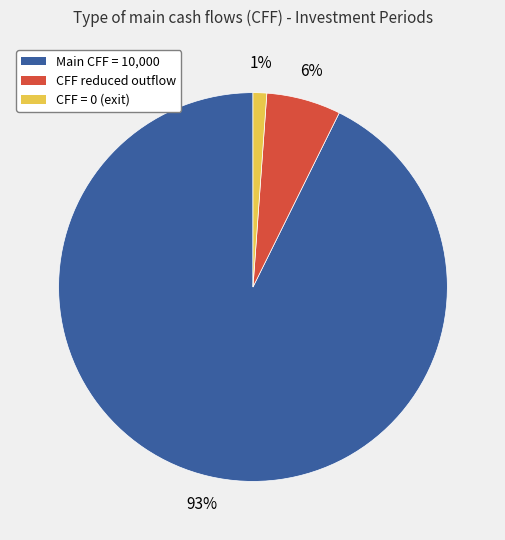

Which slice is the smallest?

CFF = 0 (exit)